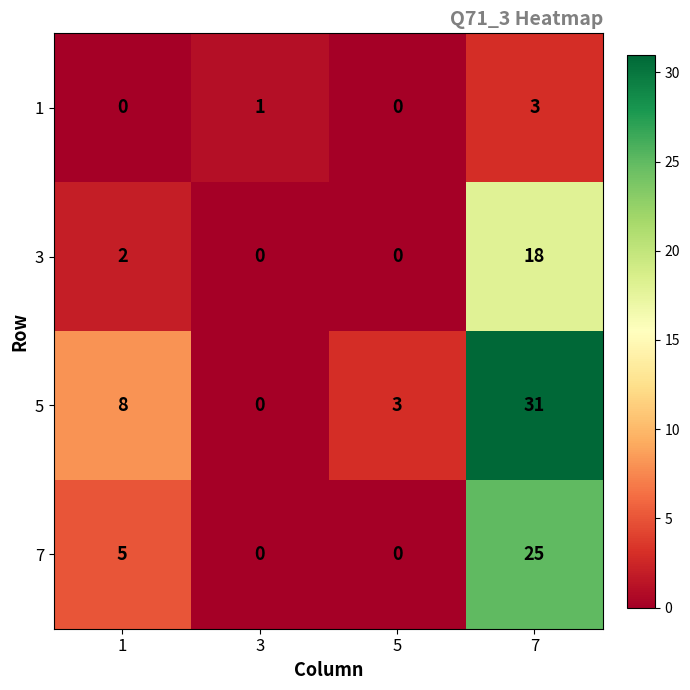

How many distinct data groups are displayed?

4